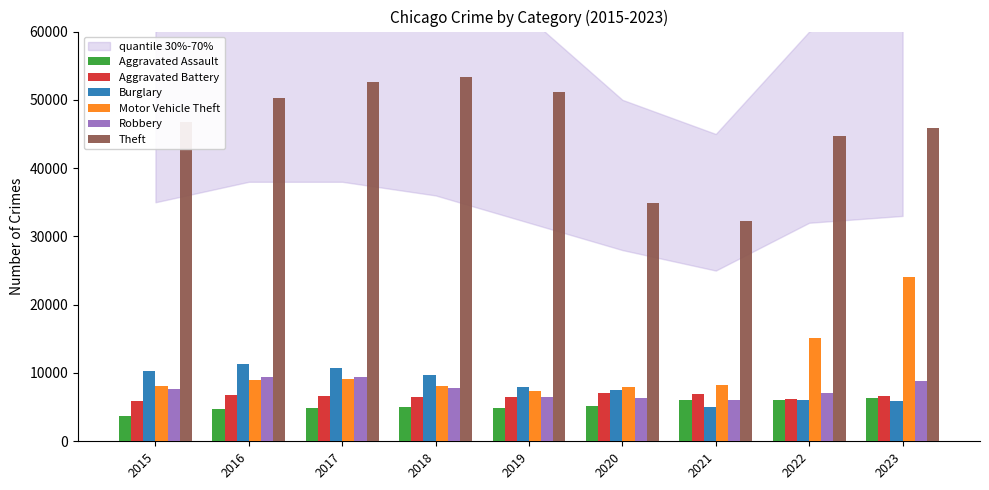

What is the total value across all series at 2021?

64544